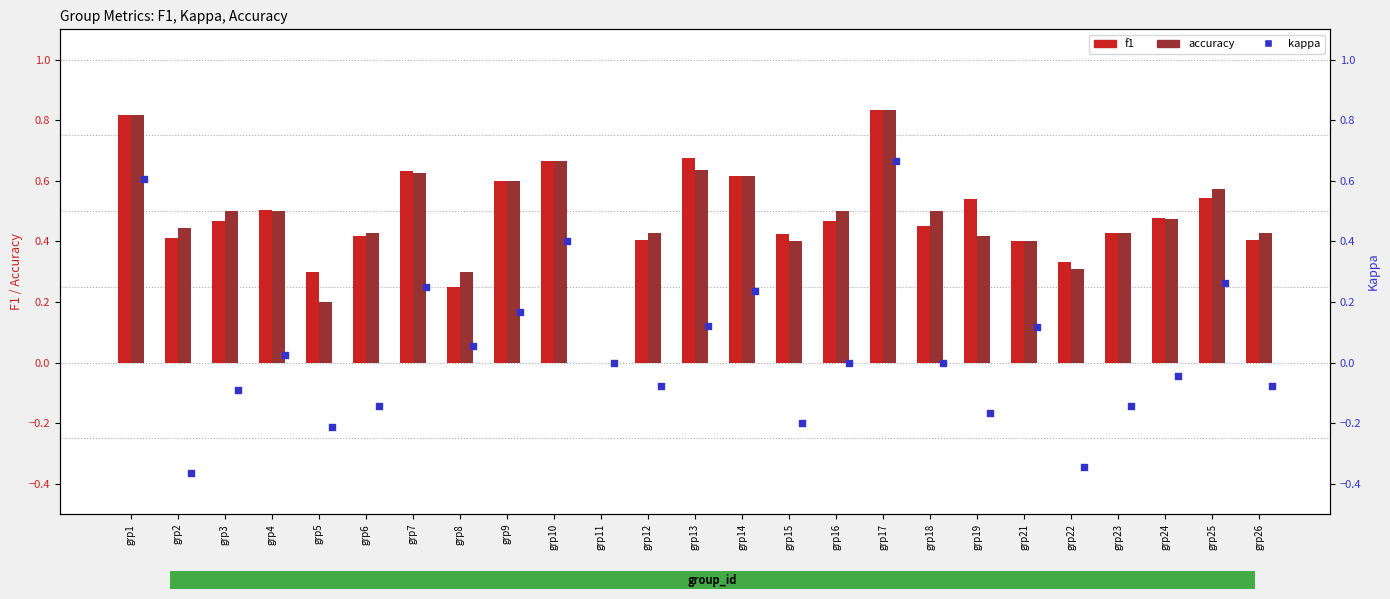

At how many categories does at least one series exceed 0?

24